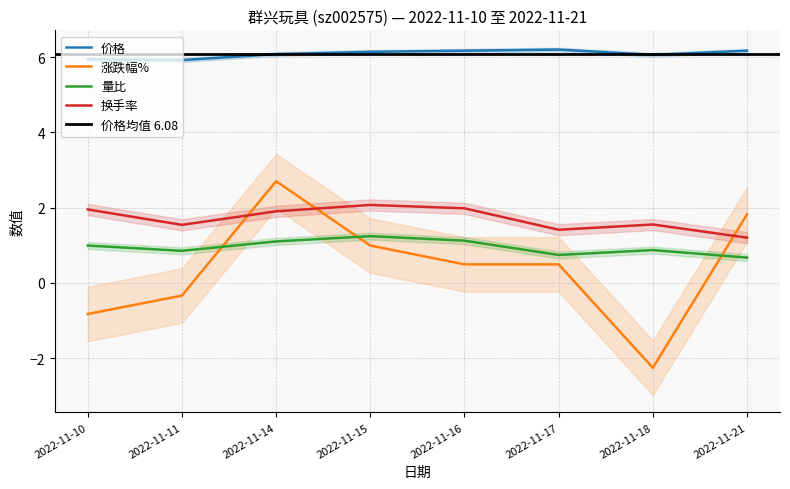

True or false: 涨跌幅% has a value of -1.2 at 2022-11-18.

False